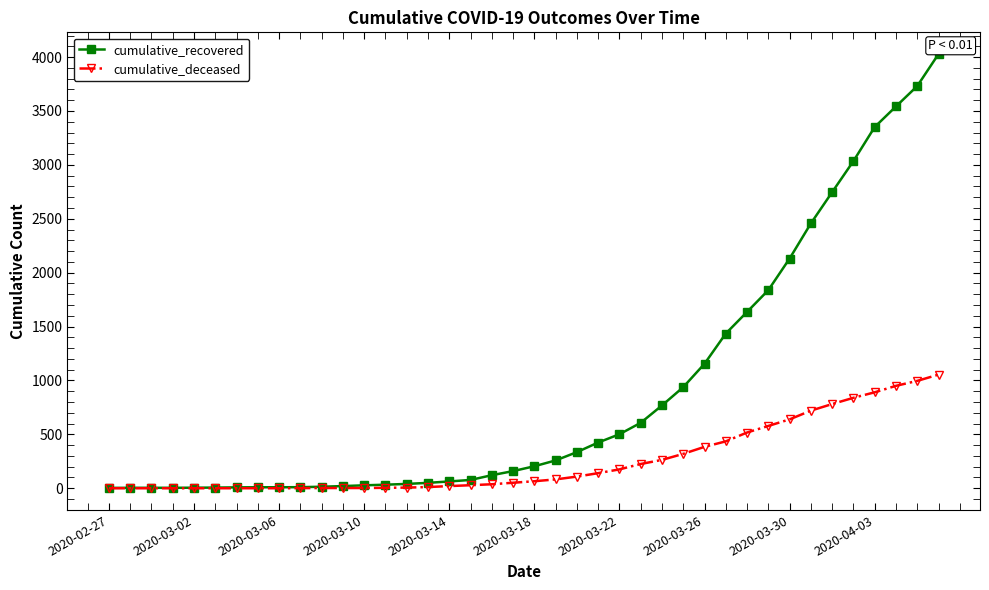

At how many categories does at least one series exceed 1959?

8